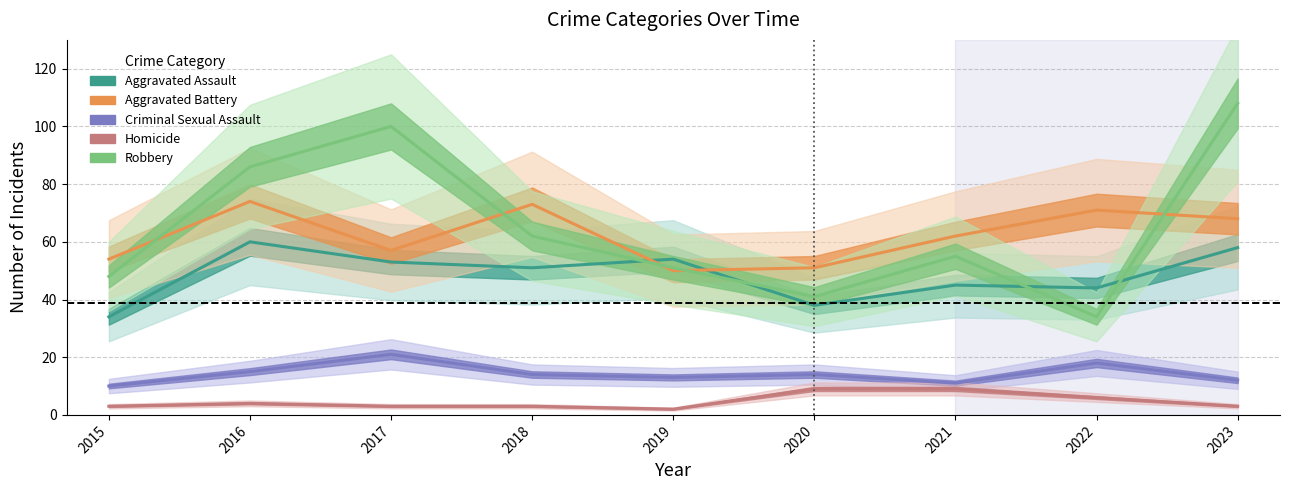

Which category has the lowest value across all series?

2019